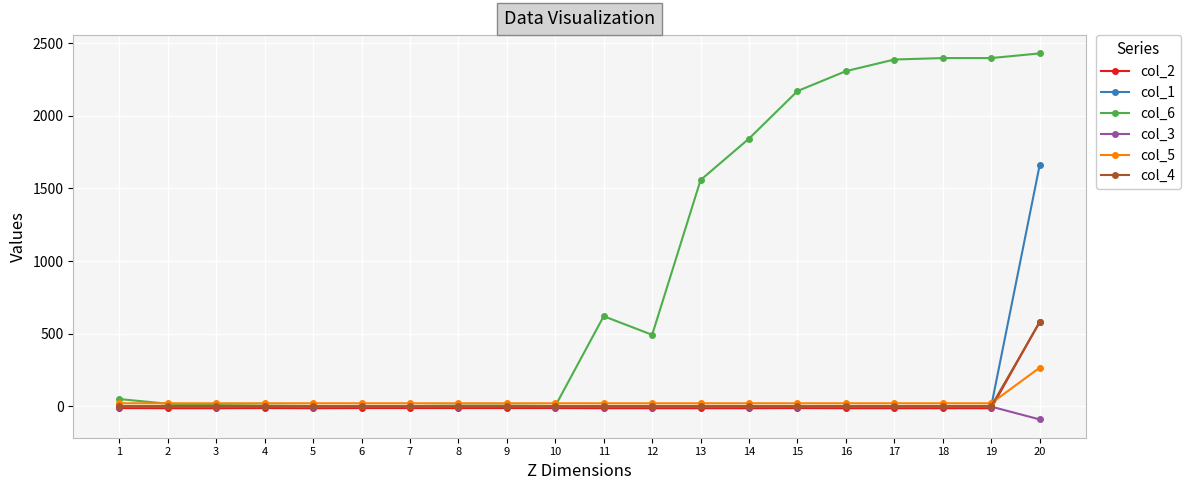

At how many categories does at least one series exceed 1661?

7